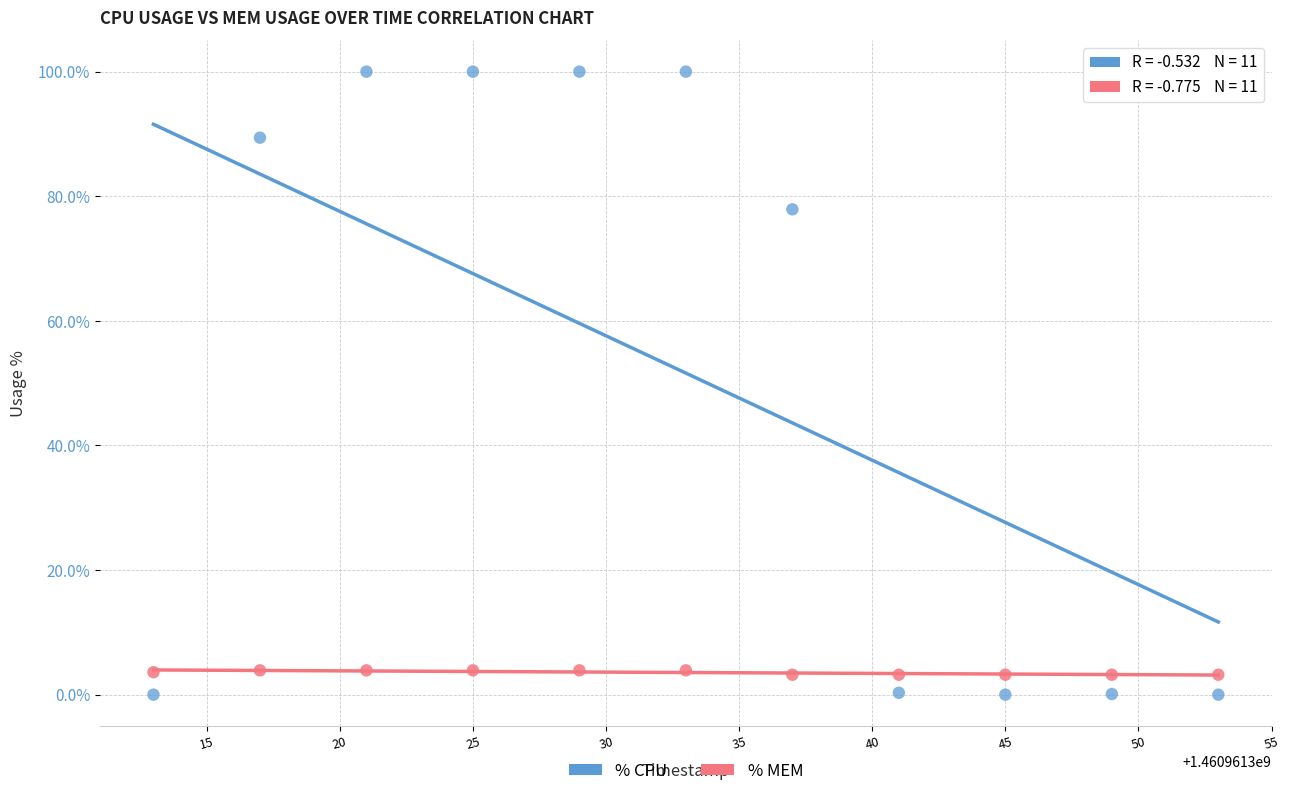

Across all data points, what is the range of X values (max minus min)?

40.0